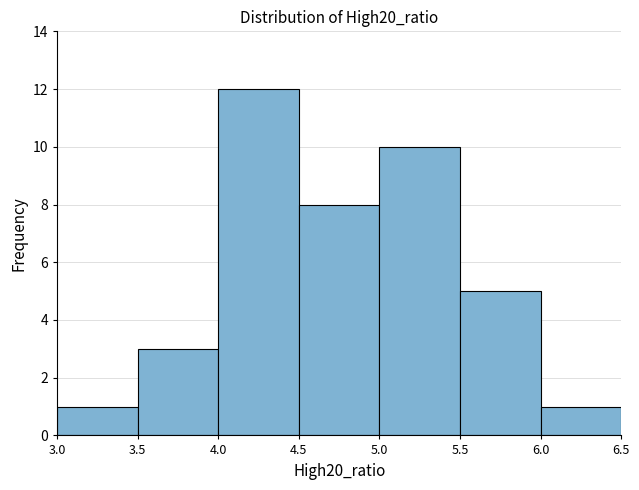

Reading left to right, list every bar in this chart as the range it spans on the x-axis followed by its height. The values are not printed on the chart, so give them approximately, as read against the axis.

3.0 to 3.5: 1
3.5 to 4.0: 3
4.0 to 4.5: 12
4.5 to 5.0: 8
5.0 to 5.5: 10
5.5 to 6.0: 5
6.0 to 6.5: 1